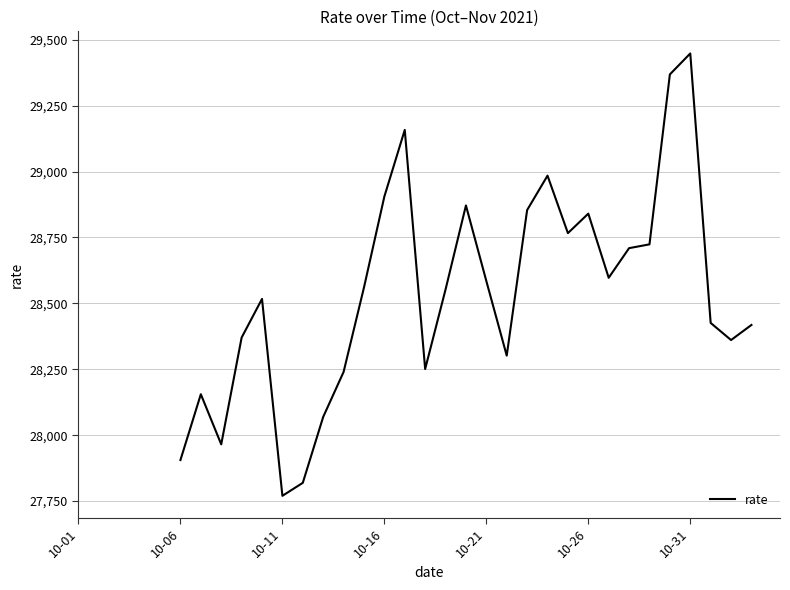

What is the minimum value shown in the chart?

27770.0